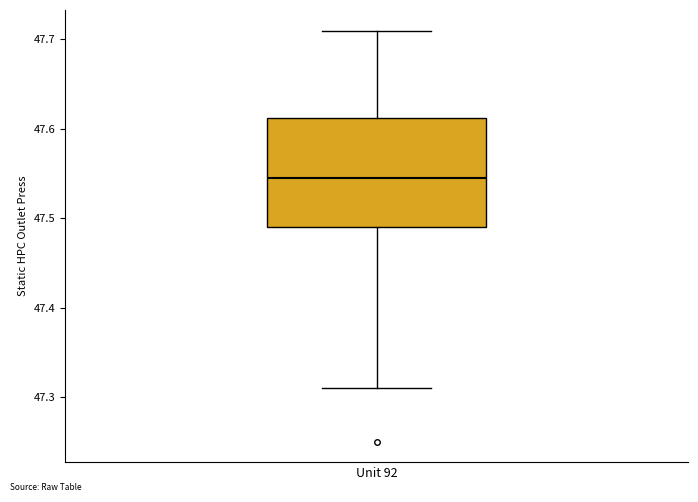

Transcribe this box plot: give where the median line is, the range the box spans, and where the two whiskers end, as read against the y-axis. The values are not printed on the chart, so give them approximately, as read against the axis.

median 47.55, box 47.49 to 47.61, whiskers 47.31 to 47.71